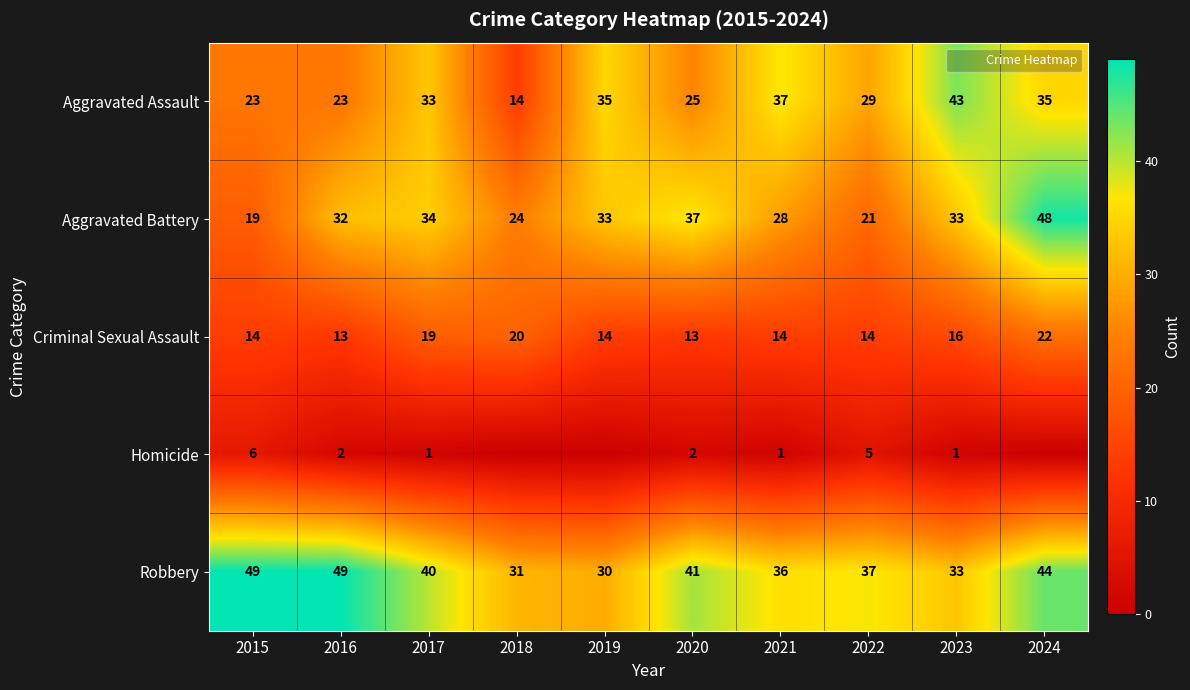

What is the minimum value for Aggravated Battery?

19